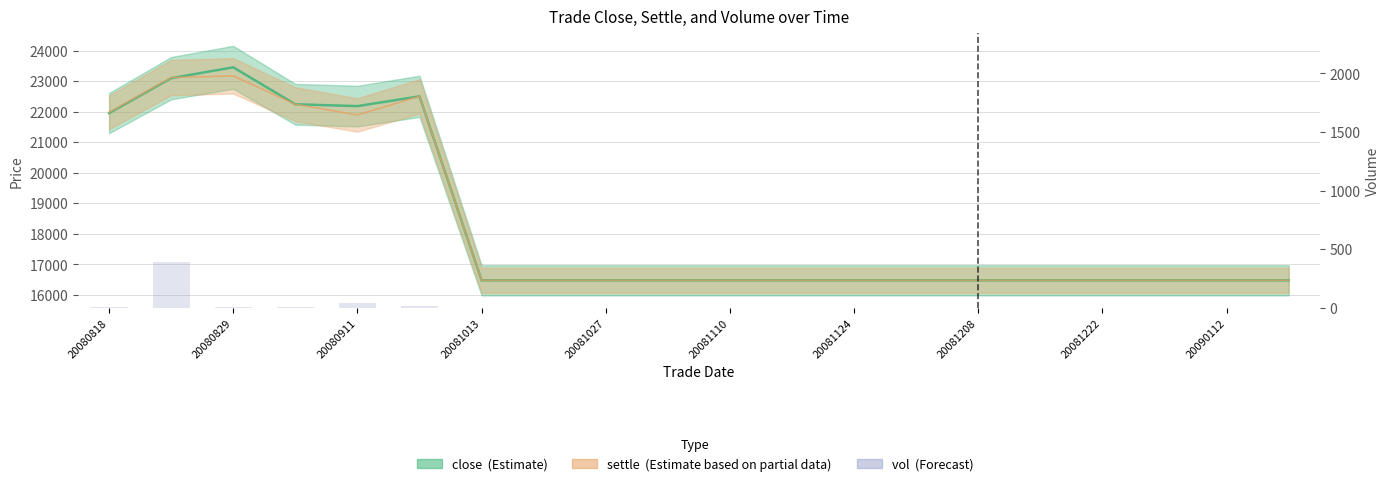

Is it true that the value at 20080829 is 1?

False